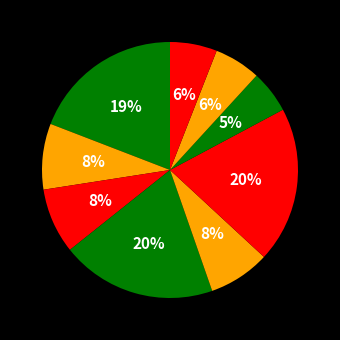

How many slices are in this pie chart?

9